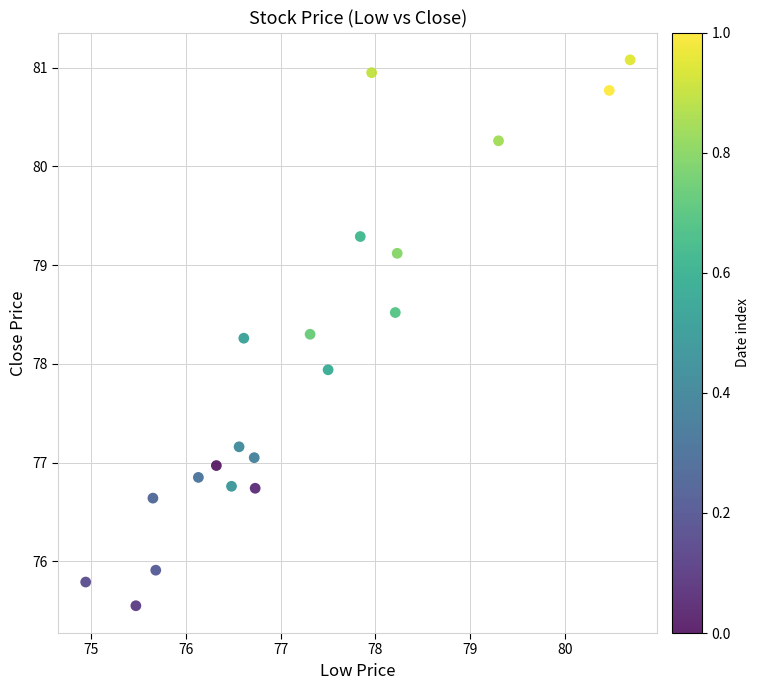

What is the range of Y values (max minus min)?

5.5